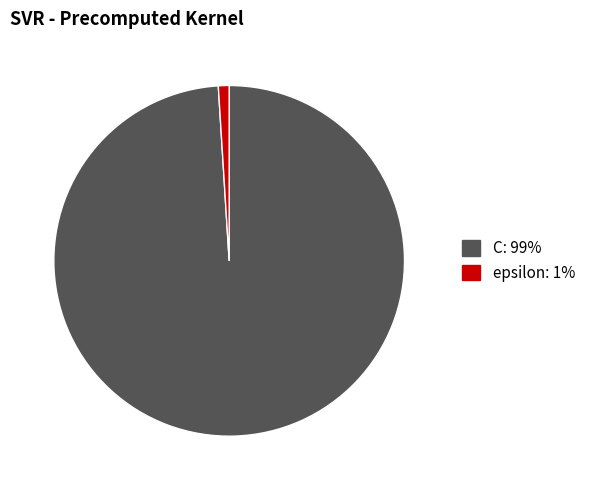

Is the sum of epsilon: 1% and C: 99% greater than half?

Yes